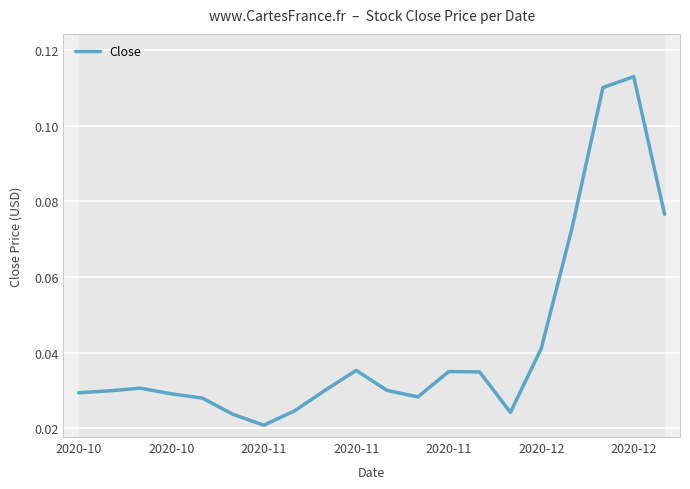

Does the chart display data point markers on the line(s)?

No